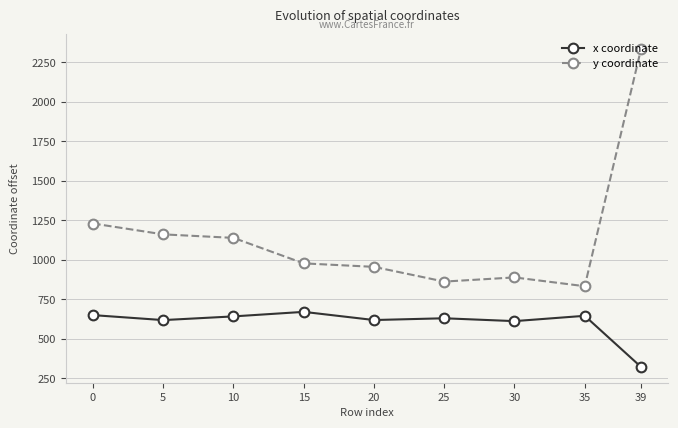

List the series in order of their peak value, lowest first.

x coordinate, y coordinate